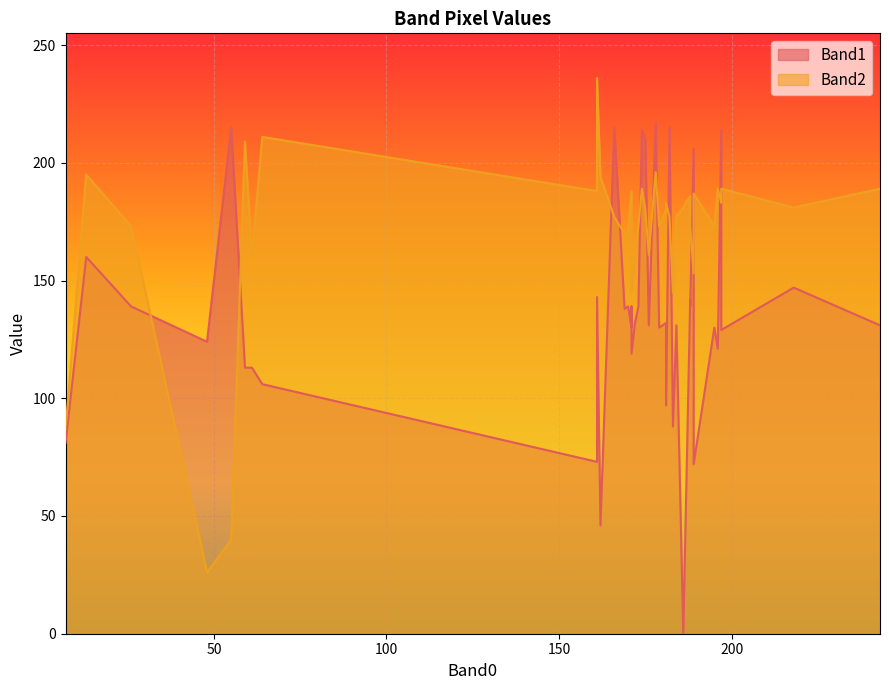

How many values in the Band1 series exceed 132?

18